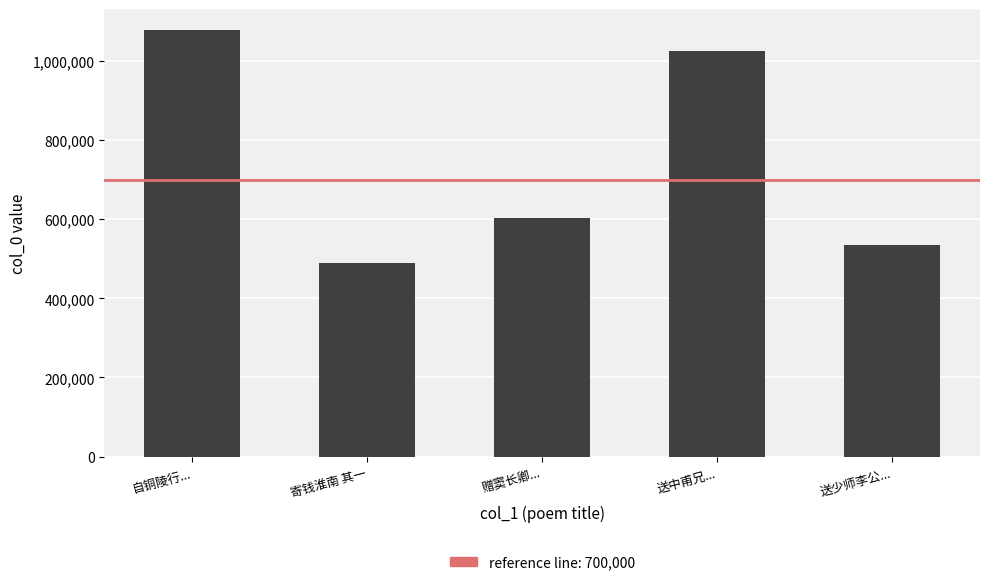

What is the difference between the maximum and minimum values?

587475